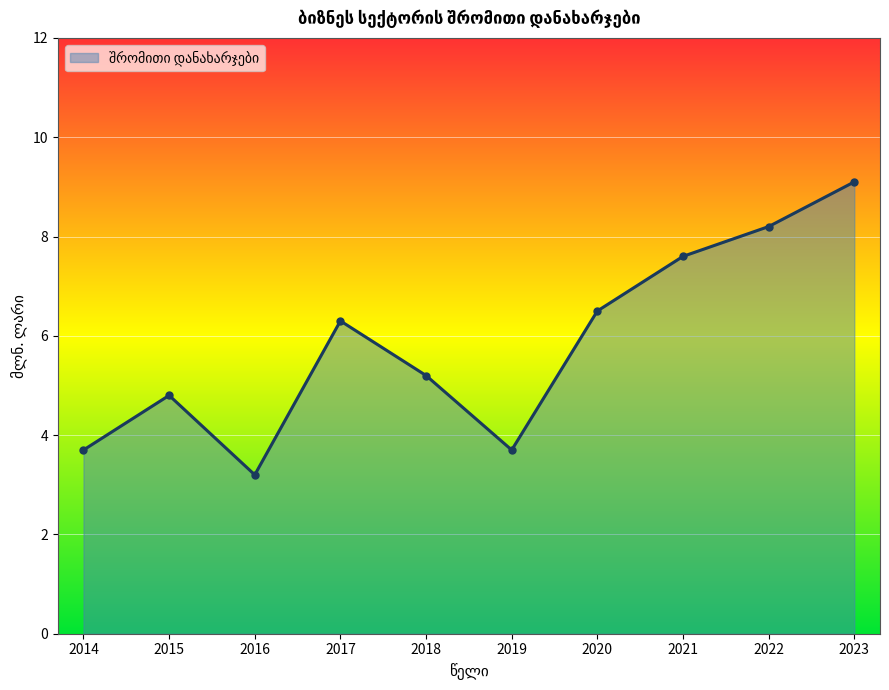

How many points are lower than both their immediate neighbors (excluding endpoints)?

2